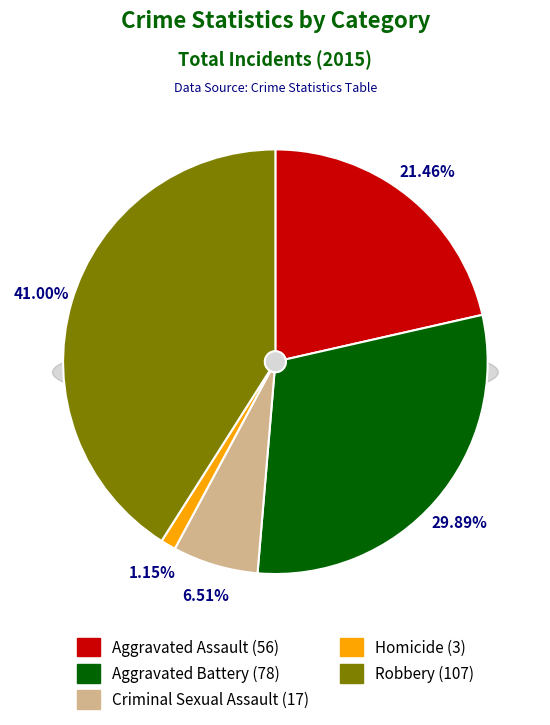

Which category has the biggest portion of the pie?

Robbery